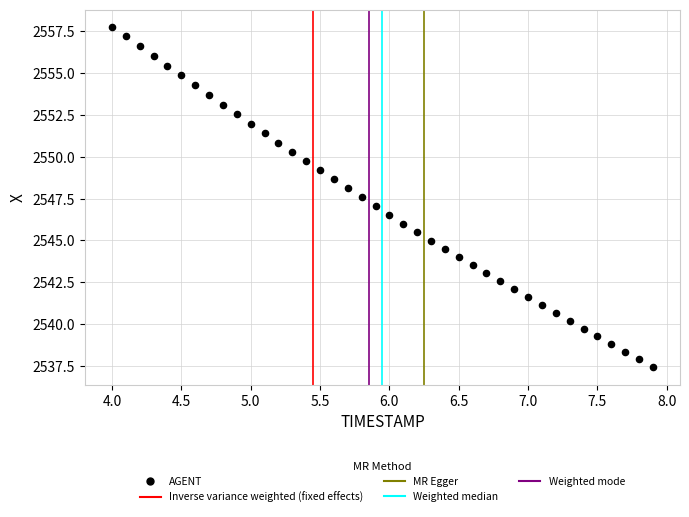

What is the range of X values (max minus min)?

3.9